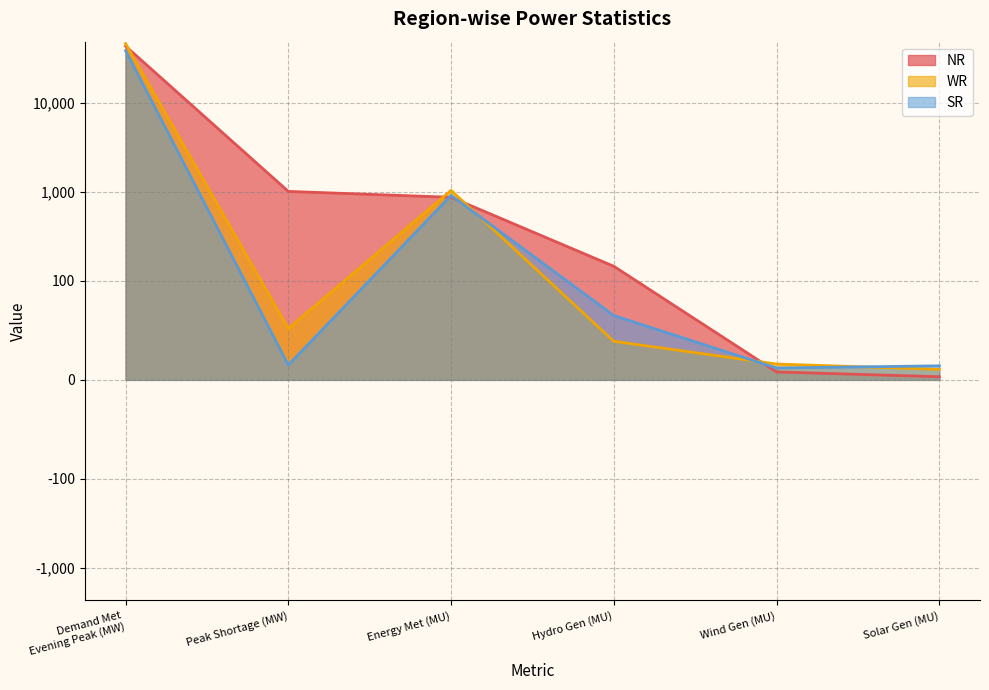

What is the difference between the second highest and second lowest values in the SR series?

898.8